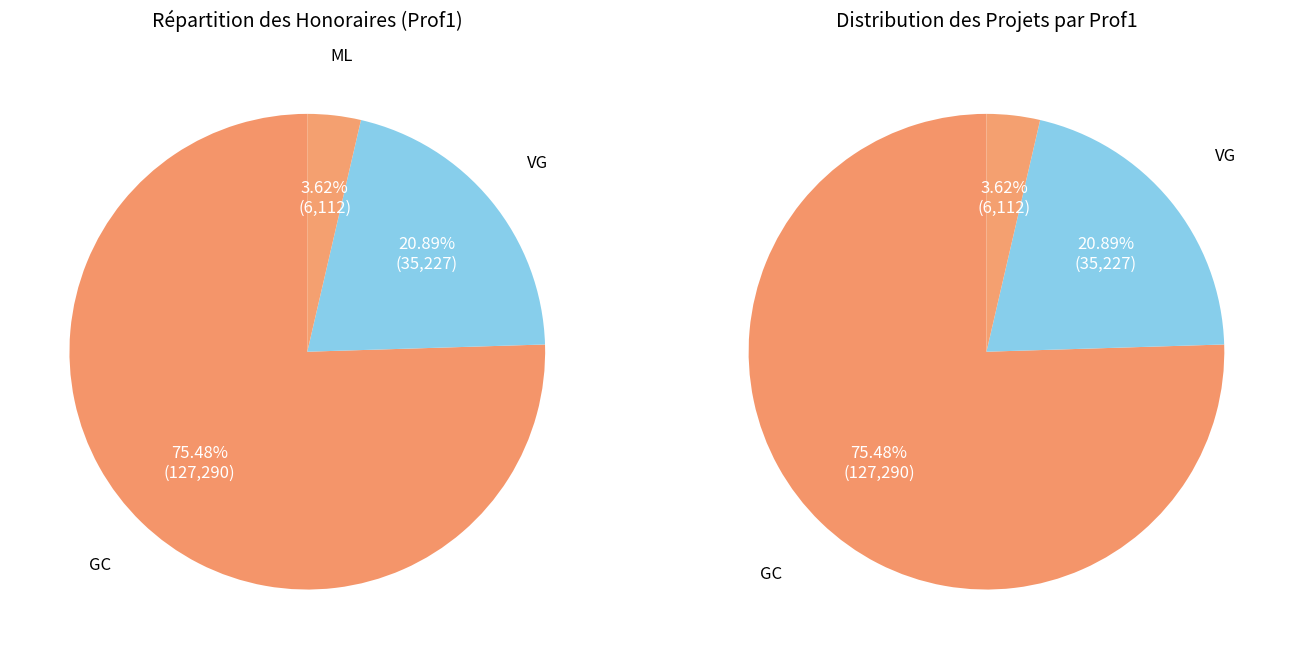

How many segments does this pie chart have?

3